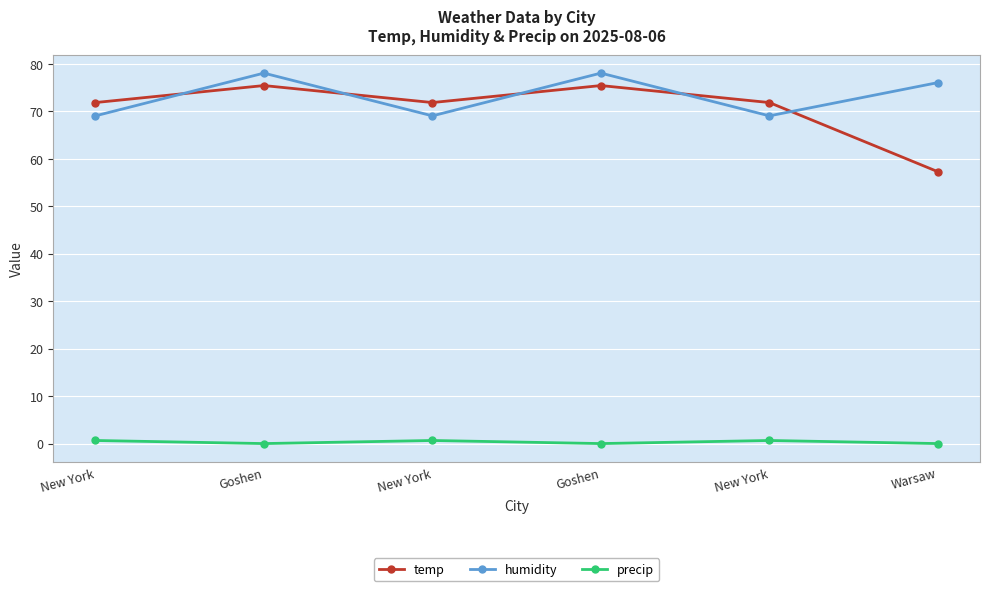

Rank the series at Goshen from highest to lowest value.

humidity, temp, precip